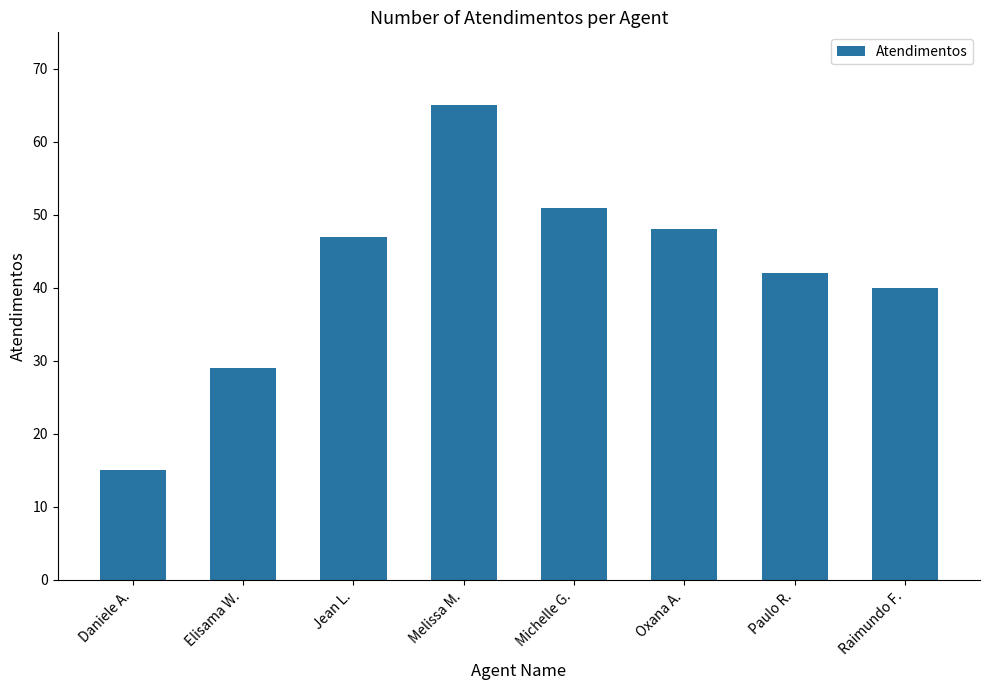

What value does the data have at Daniele A.?

15